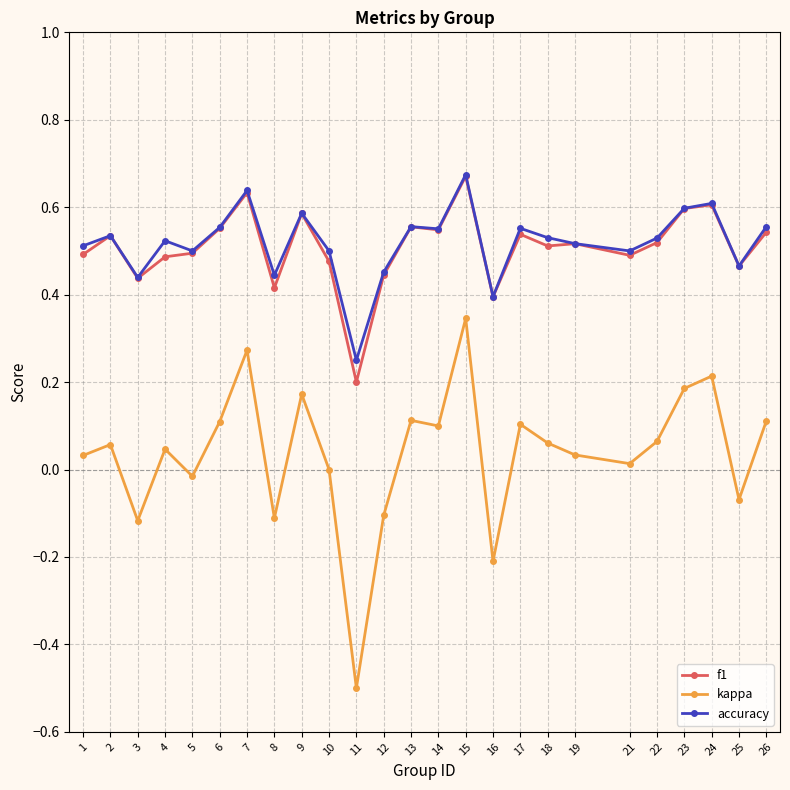

At which category is the sum across all series the highest?

15